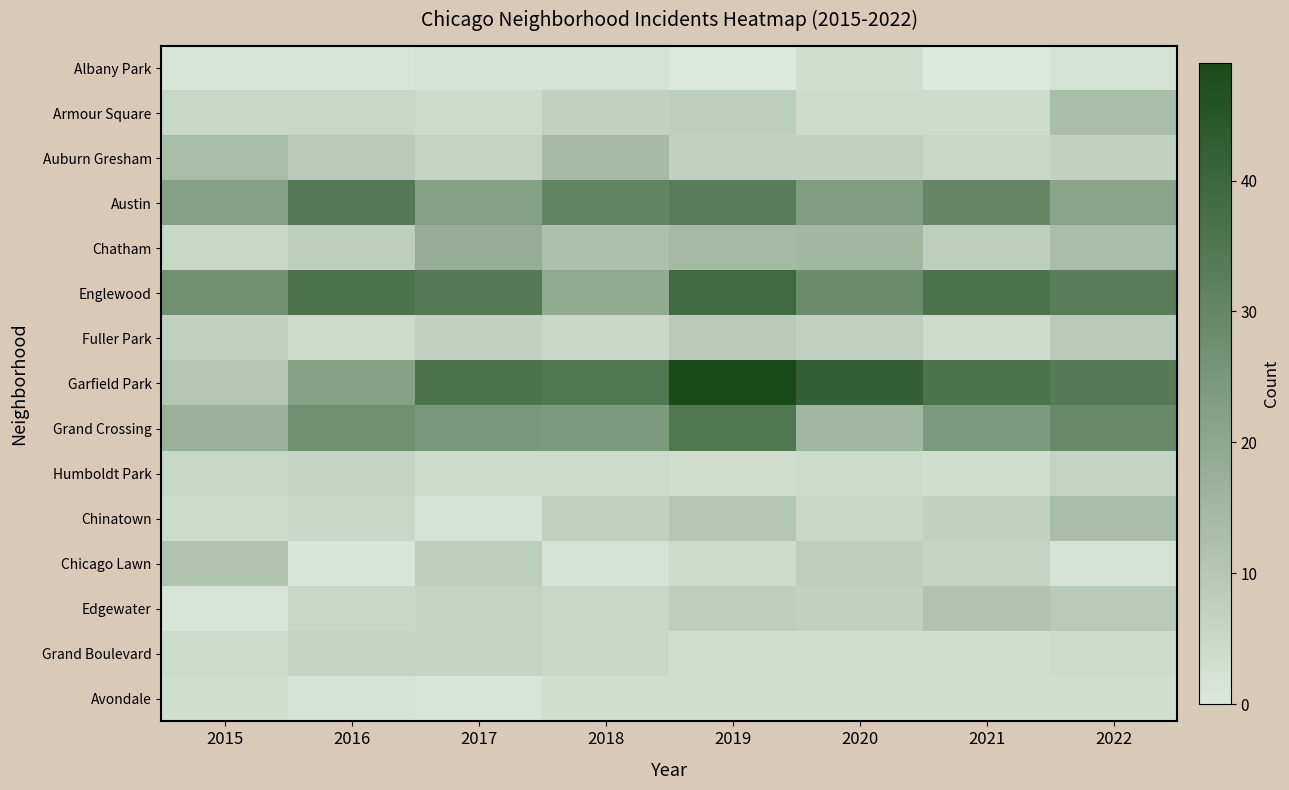

At which category does the chart reach its minimum across all series?

2019